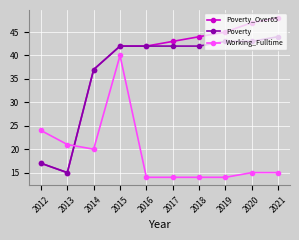

What is the total value across all series at 2020?

105